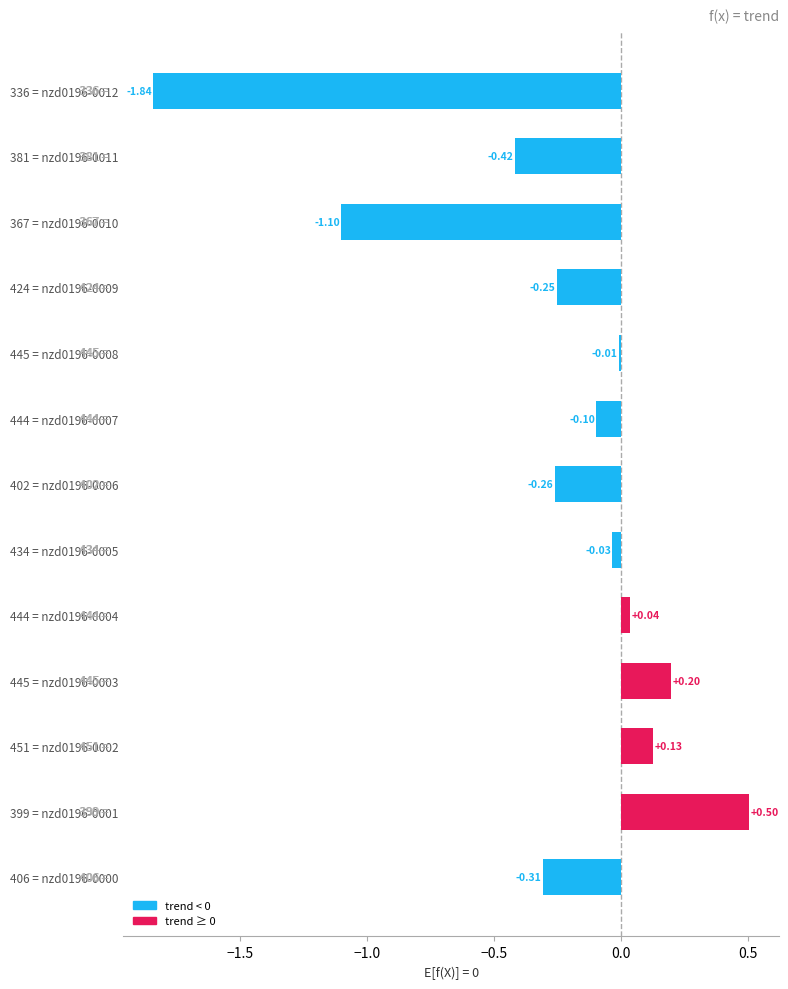

List the labels in order of value, largest first.

399 = nzd0196-0001, 445 = nzd0196-0003, 451 = nzd0196-0002, 444 = nzd0196-0004, 445 = nzd0196-0008, 434 = nzd0196-0005, 444 = nzd0196-0007, 424 = nzd0196-0009, 402 = nzd0196-0006, 406 = nzd0196-0000, 381 = nzd0196-0011, 367 = nzd0196-0010, 336 = nzd0196-0012